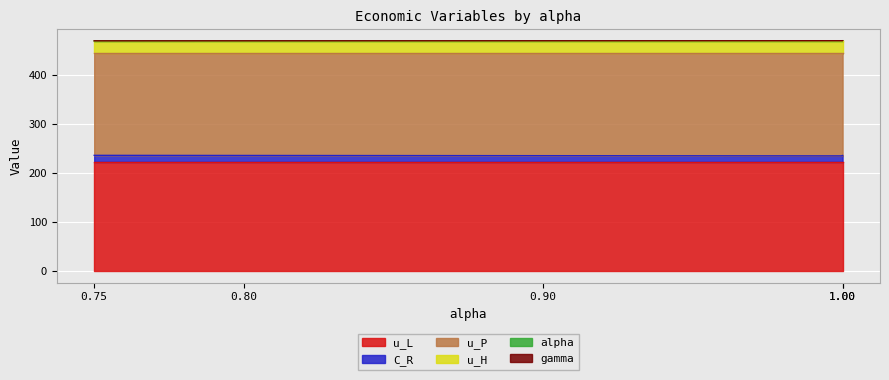

What is the minimum value for u_H?

24.7